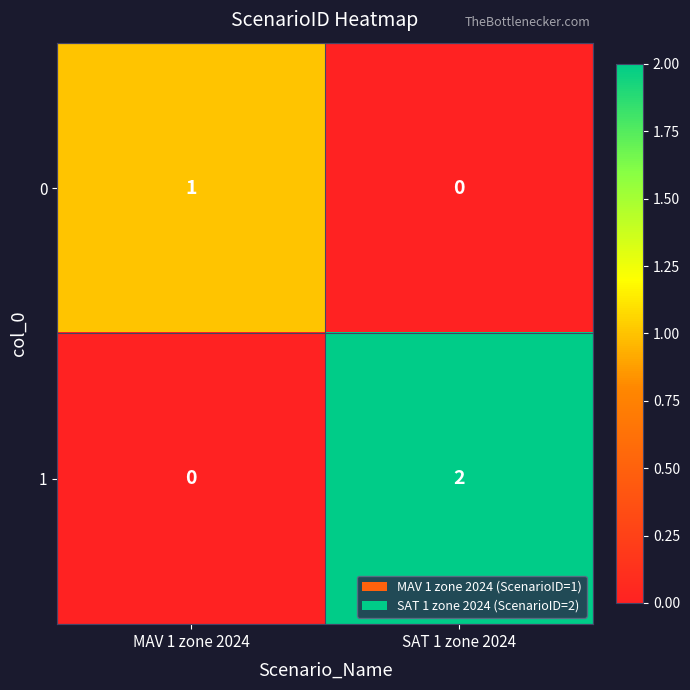

Which category has the lowest value in the 0 series?

SAT 1 zone 2024